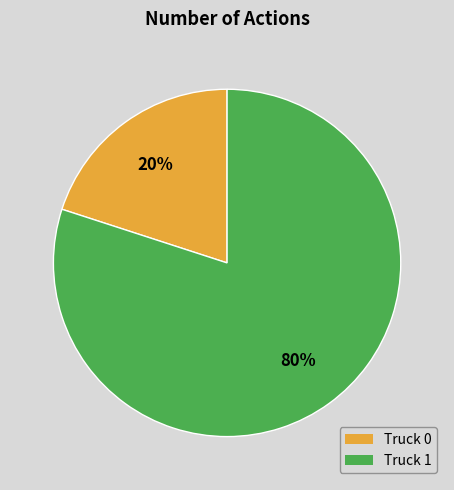

What is the smallest slice in the pie chart?

Truck 0